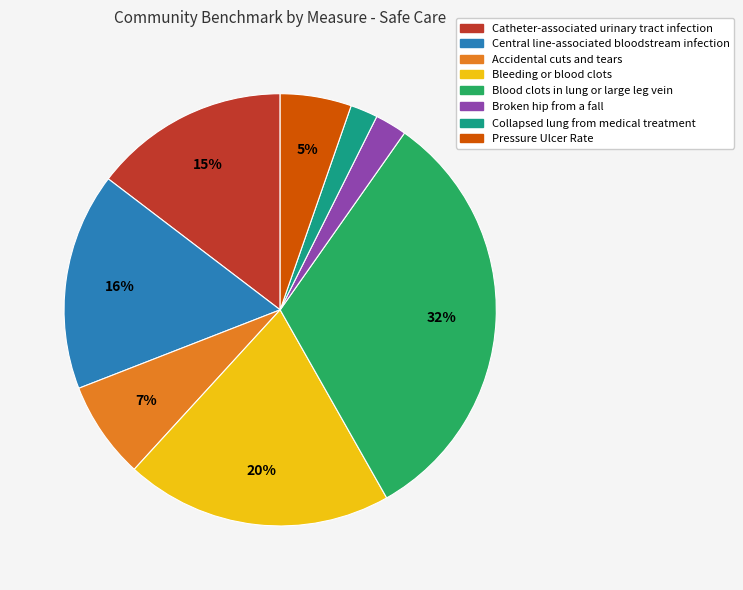

Do Blood clots in lung or large leg vein and Accidental cuts and tears together represent more than half of the pie?

No